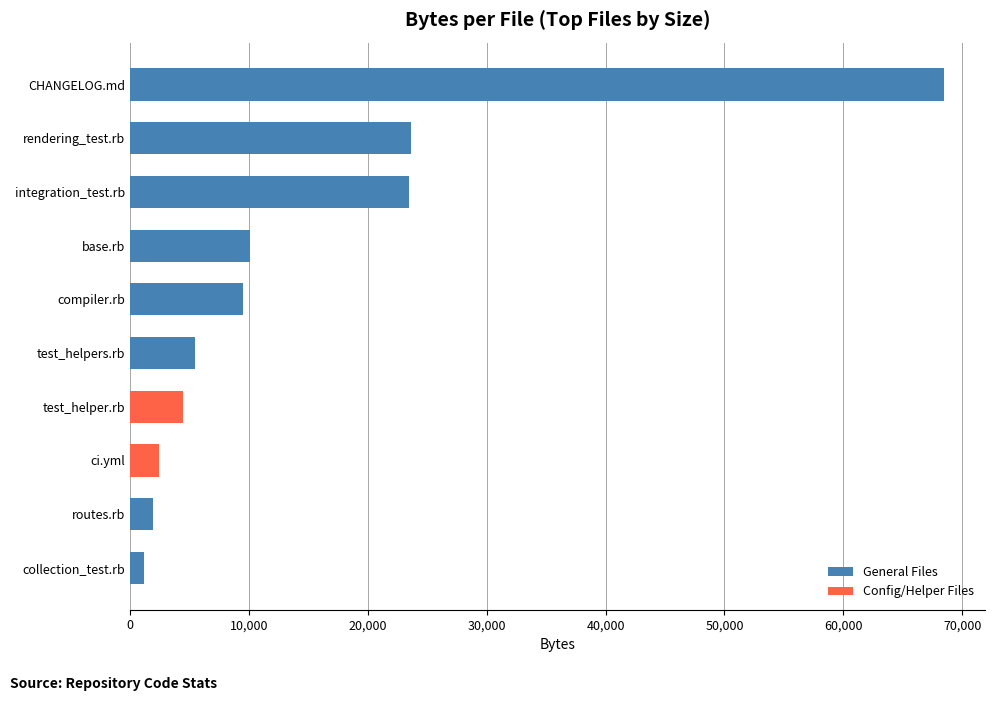

True or false: the data shows 4497 at test_helper.rb.

True